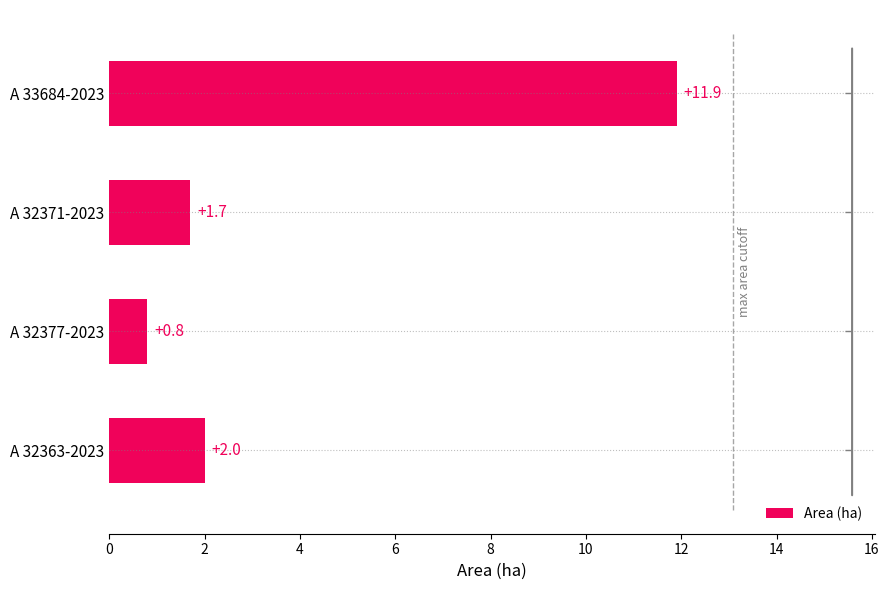

Reading left to right, what are all the values shown in this chart?

2.0	0.8	1.7	11.9